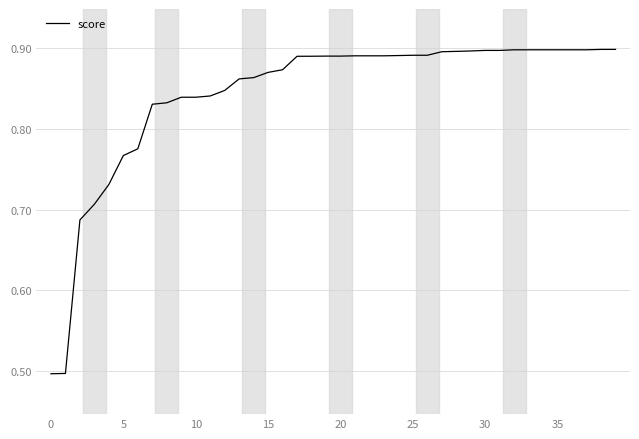

What is the difference between the maximum and minimum values?

0.4